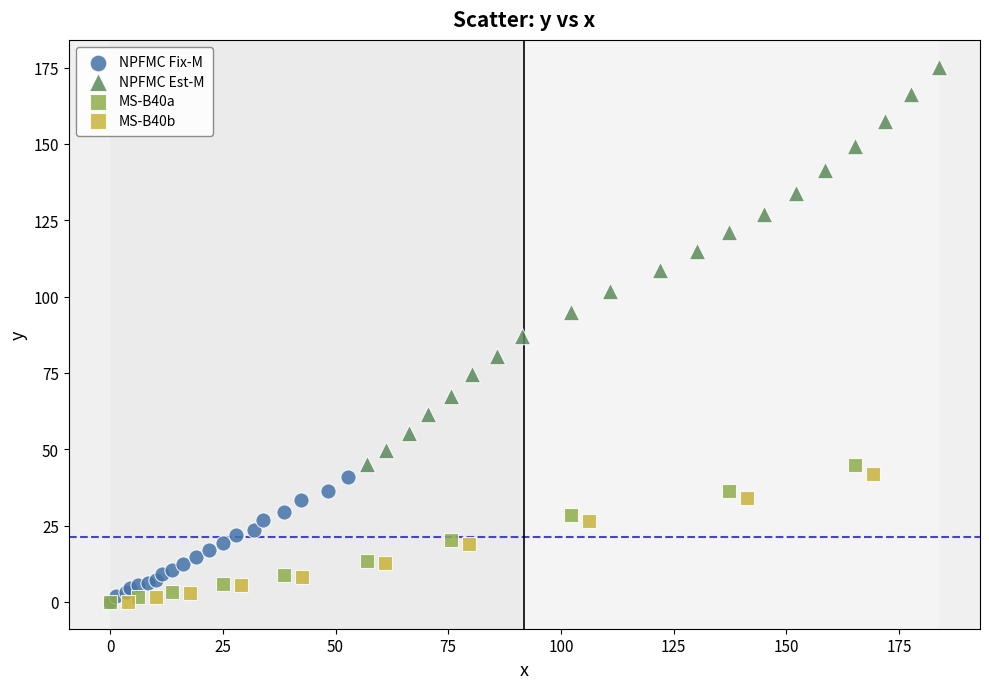

Which series has the largest Y range (max minus min)?

NPFMC Est-M